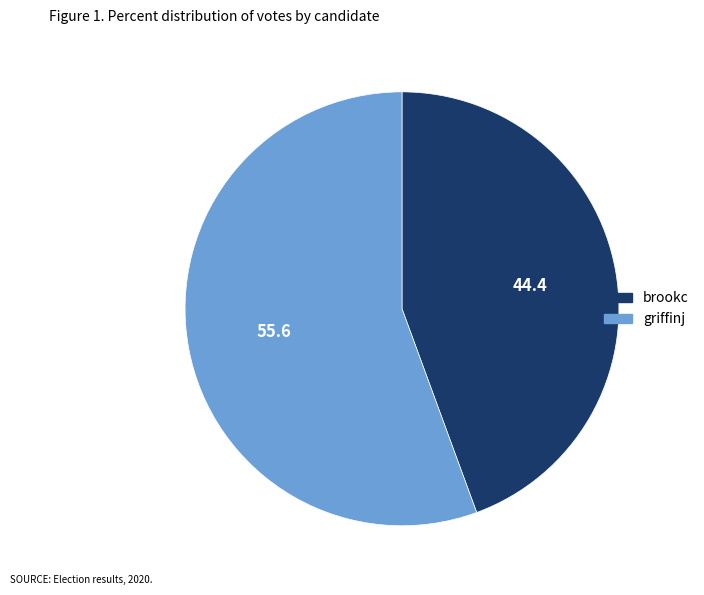

Between griffinj and brookc, which is larger?

griffinj